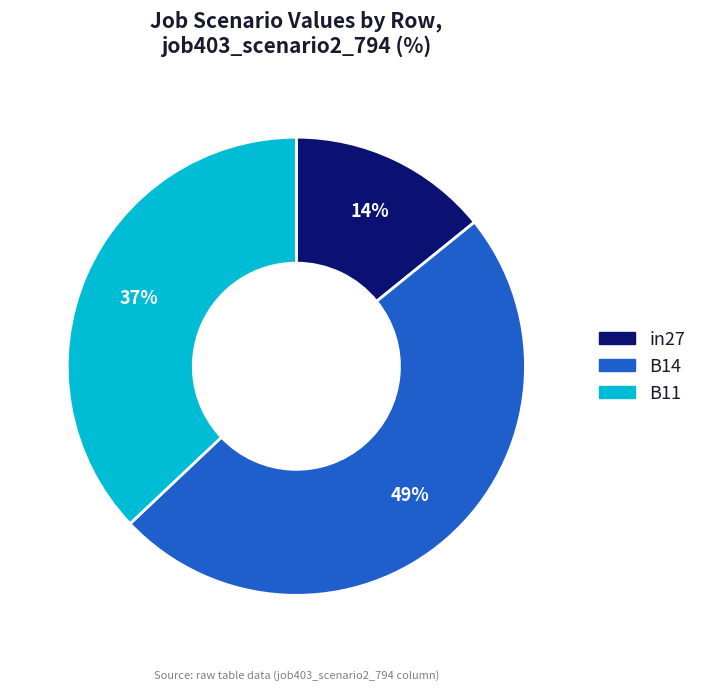

The B11 slice represents 37% of the pie. True or false?

True